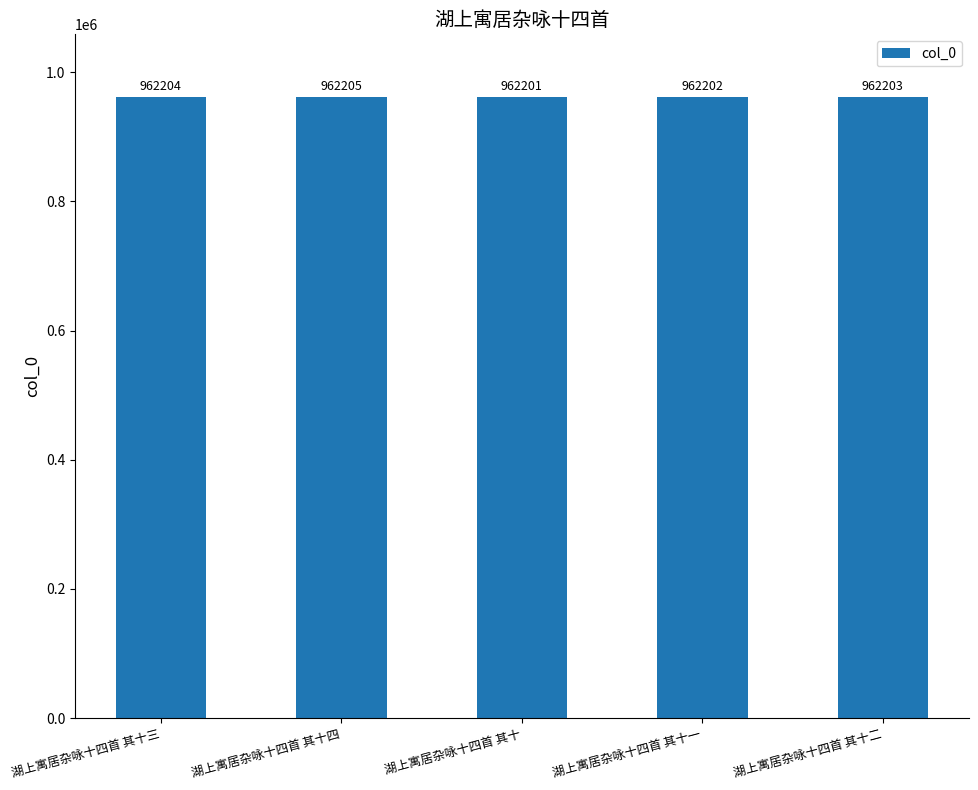

How many distinct data groups are displayed?

1